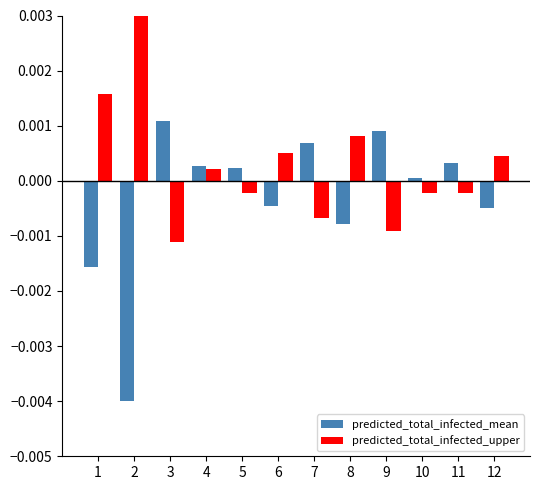

How many groups of bars are there?

12